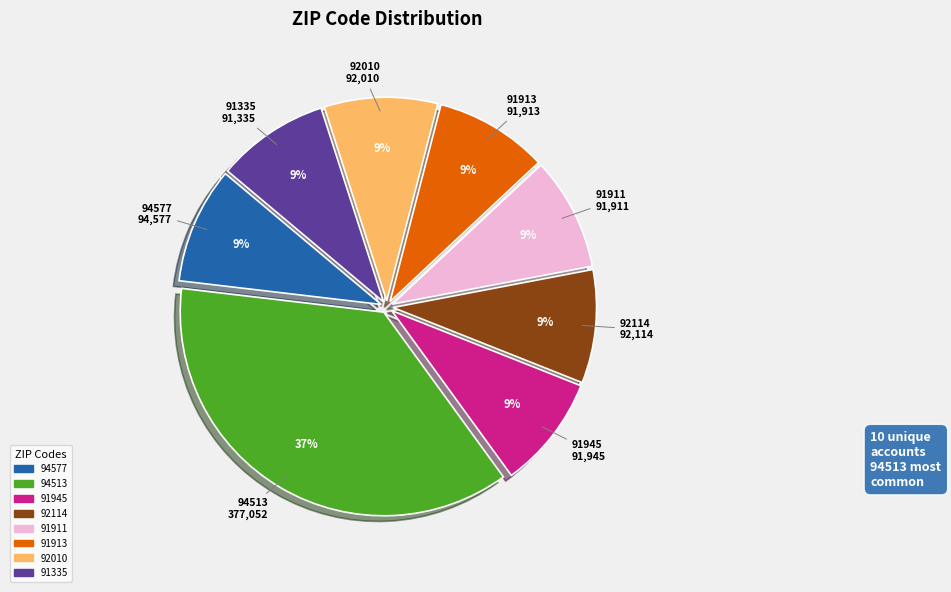

Is there a majority slice in this chart?

No